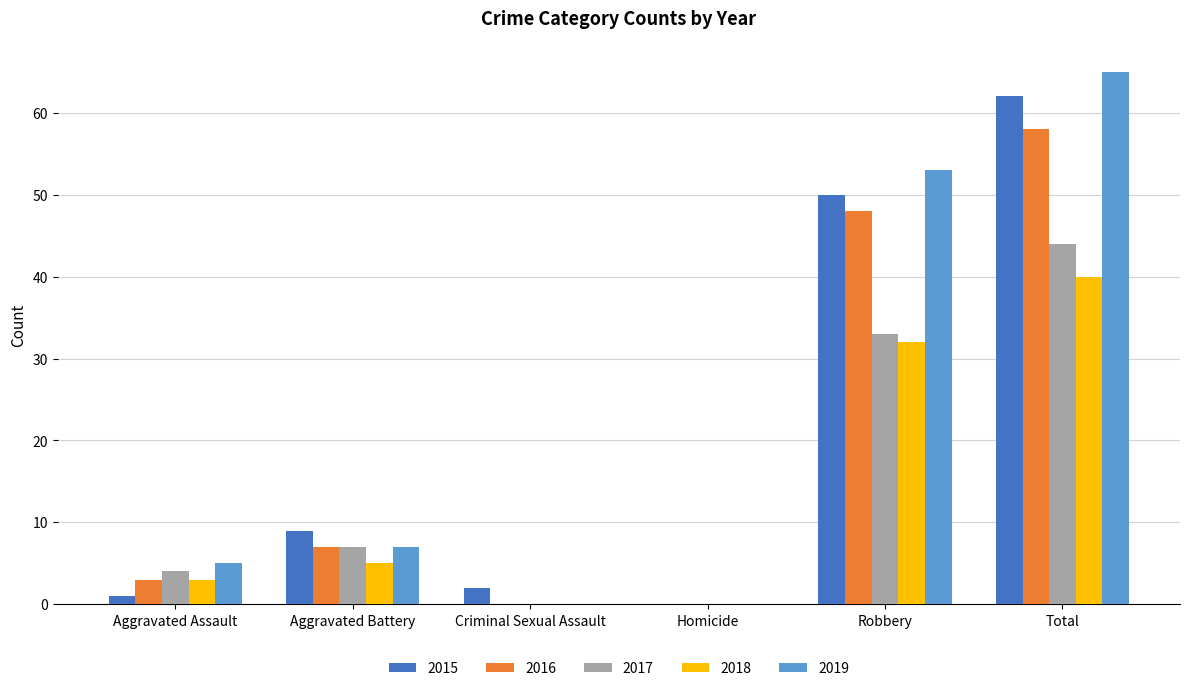

What is the total value across all series at Total?

269